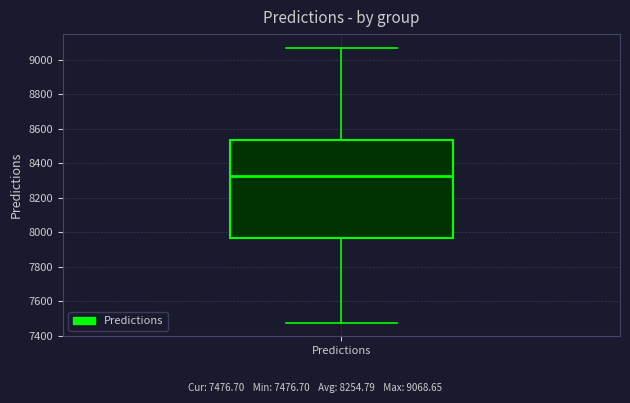

Transcribe this box plot: give where the median line is, the range the box spans, and where the two whiskers end, as read against the y-axis. The values are not printed on the chart, so give them approximately, as read against the axis.

median 8320, box 7960 to 8540, whiskers 7480 to 9060